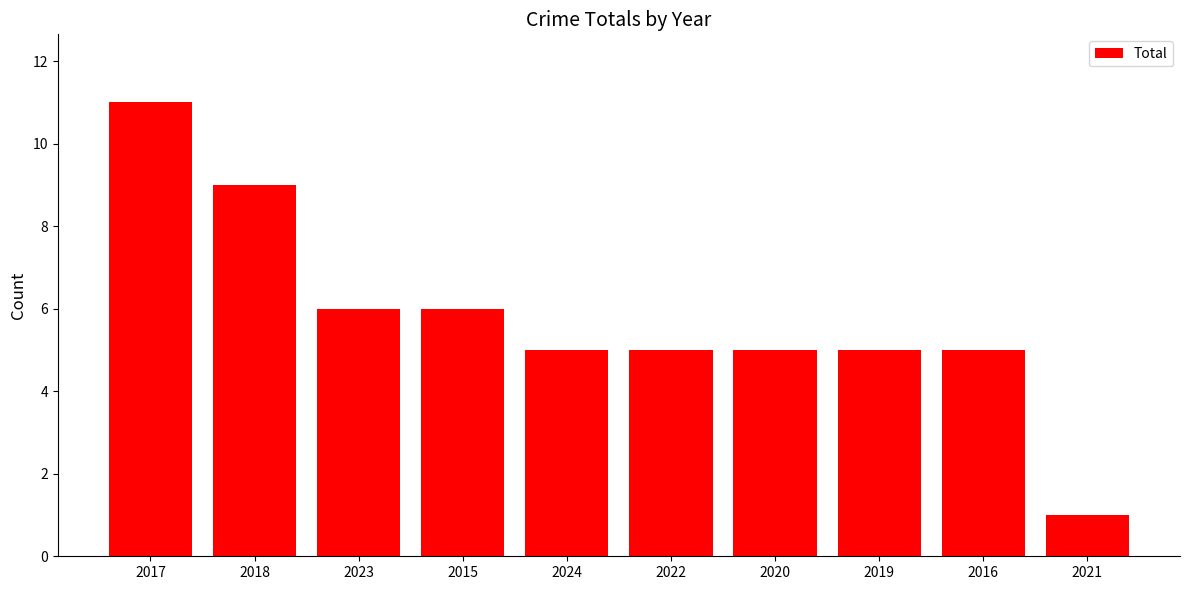

How many values are between 5 and 6?

7